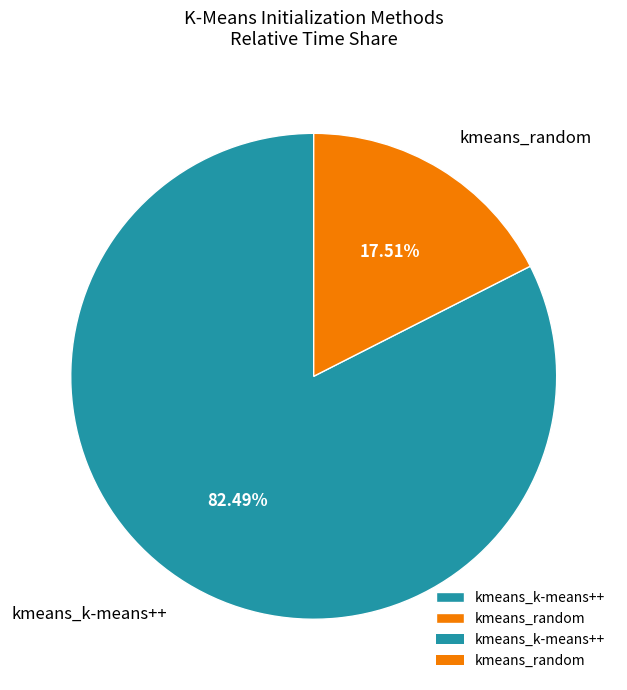

Which category has the biggest portion of the pie?

kmeans_k-means++